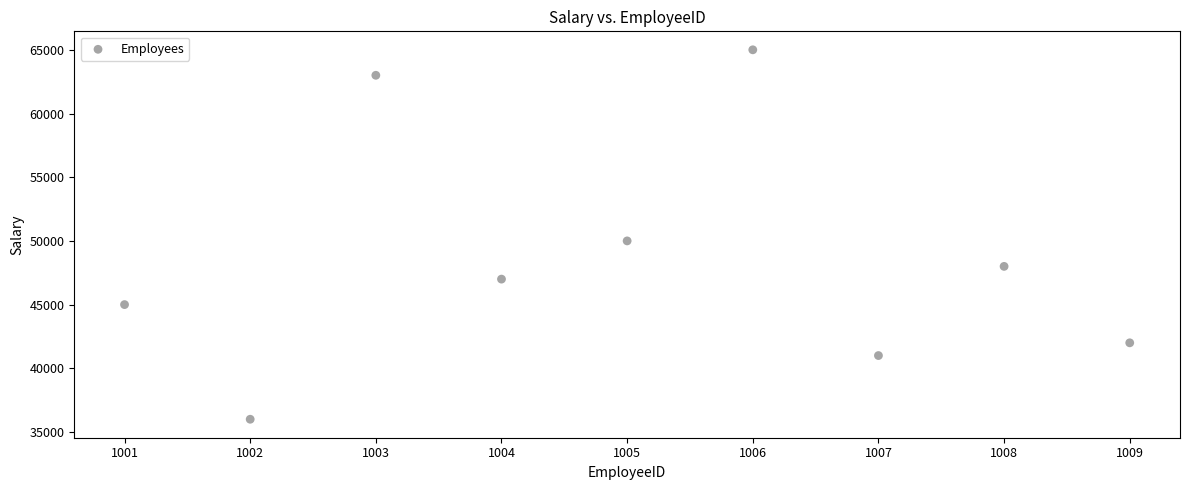

What Y value in the scatter plot is closest to 50500?

50000